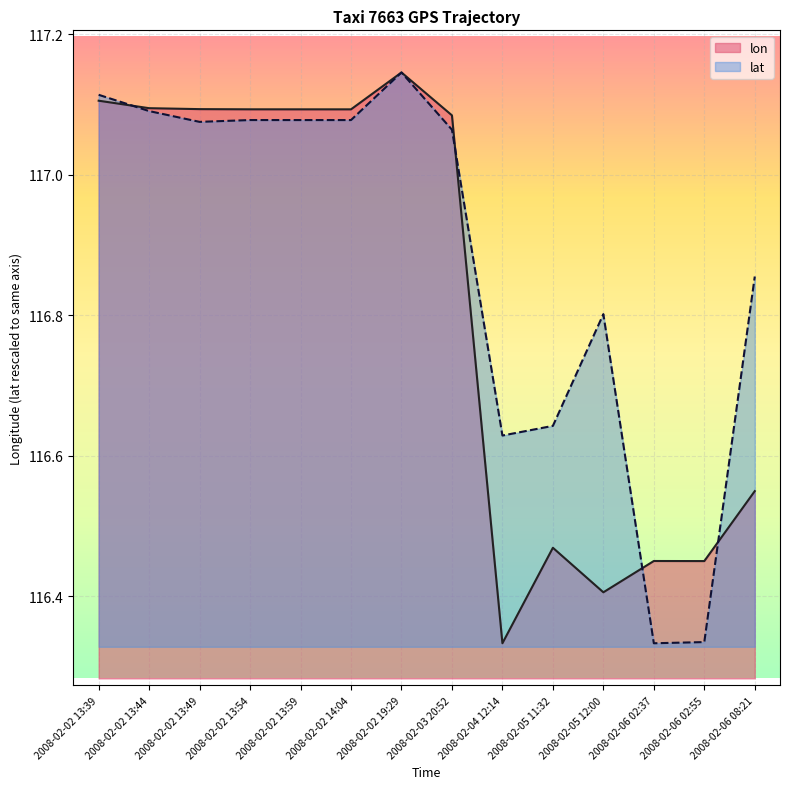

What is the difference between the lat values at 2008-02-06 08:21 and 2008-02-02 13:59?

0.2